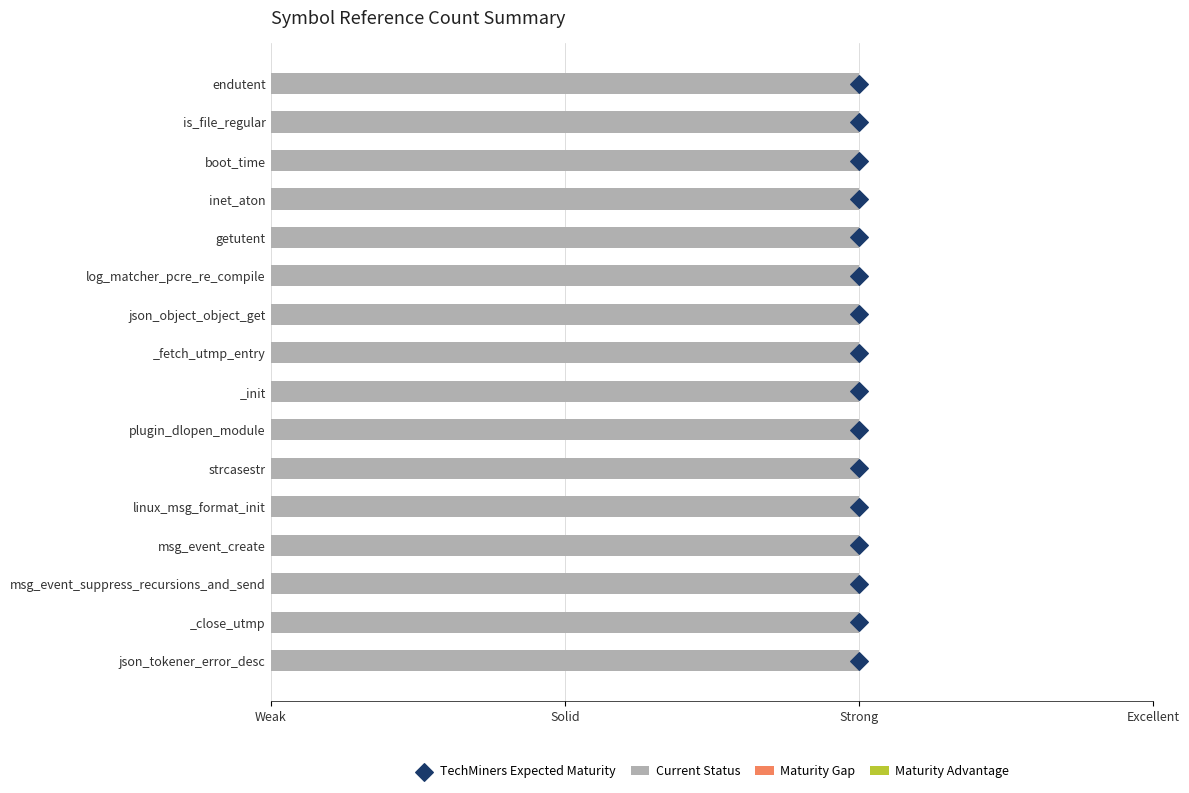

Which series reaches the minimum Y coordinate?

TechMiners Expected Maturity